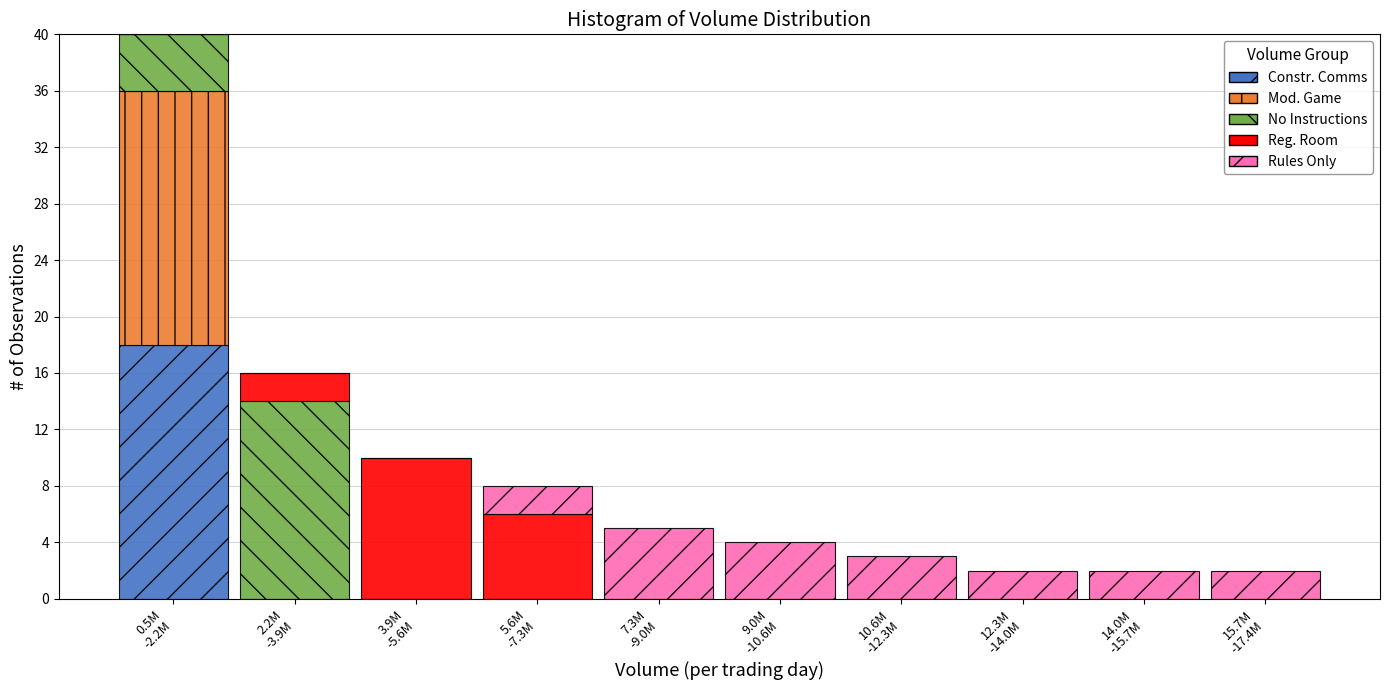

What are all the series names shown in the legend?

Constr. Comms, Mod. Game, No Instructions, Reg. Room, Rules Only